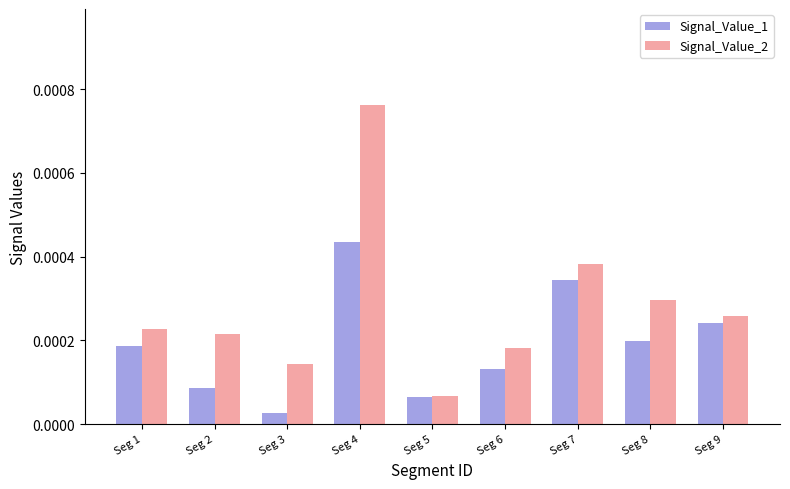

At which label is Signal_Value_2 closest to 0?

Seg 5